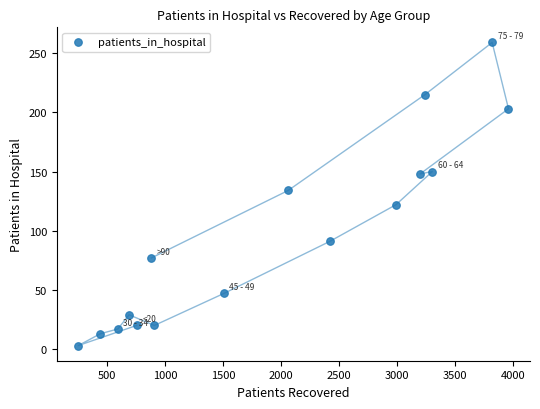

What Y value in the scatter plot is closest to 131?

134